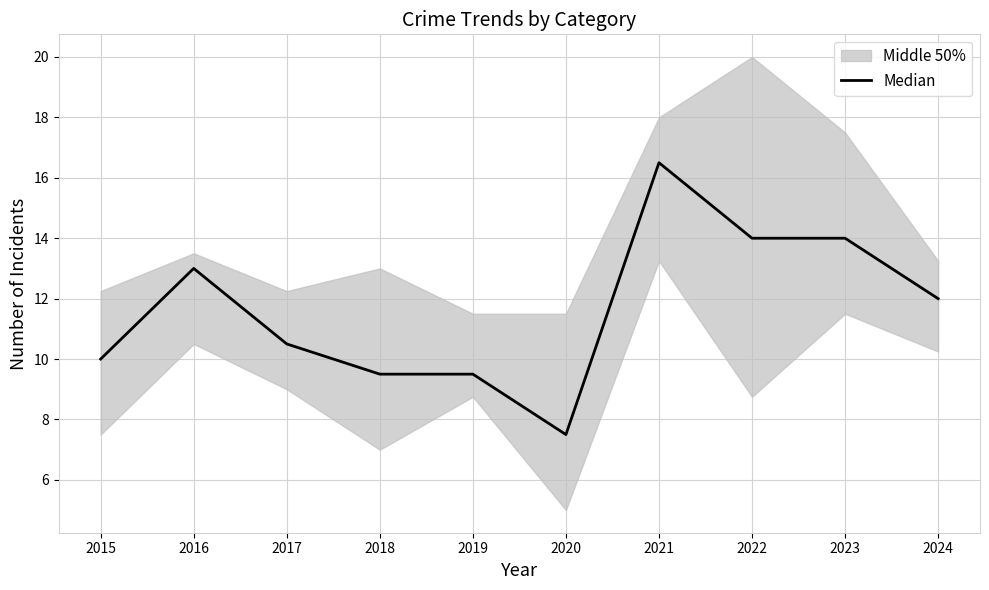

Rank the categories by value from lowest to highest.

2020, 2018, 2019, 2015, 2017, 2024, 2016, 2022, 2023, 2021